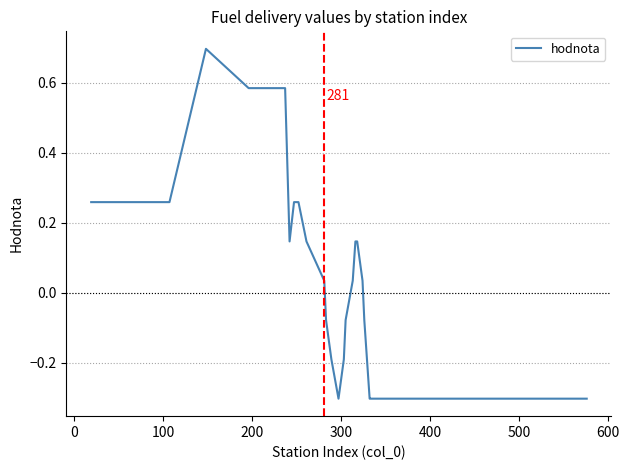

What is the maximum value shown in the chart?

0.7